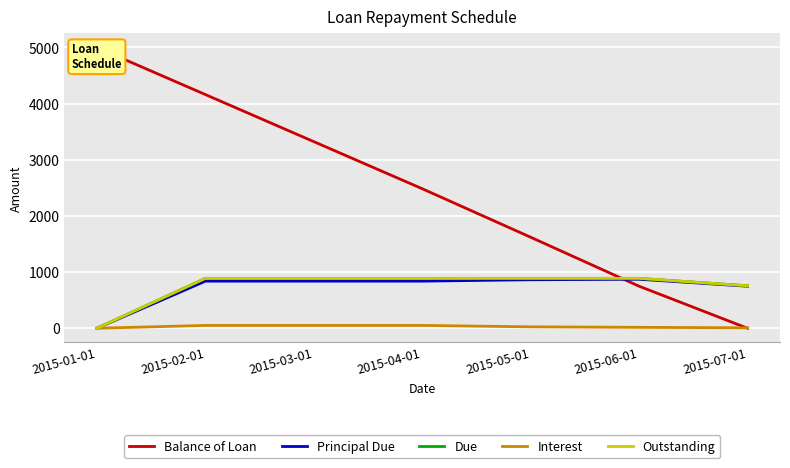

Is it true that Due equals 888.5 at 2015-04-01?

True